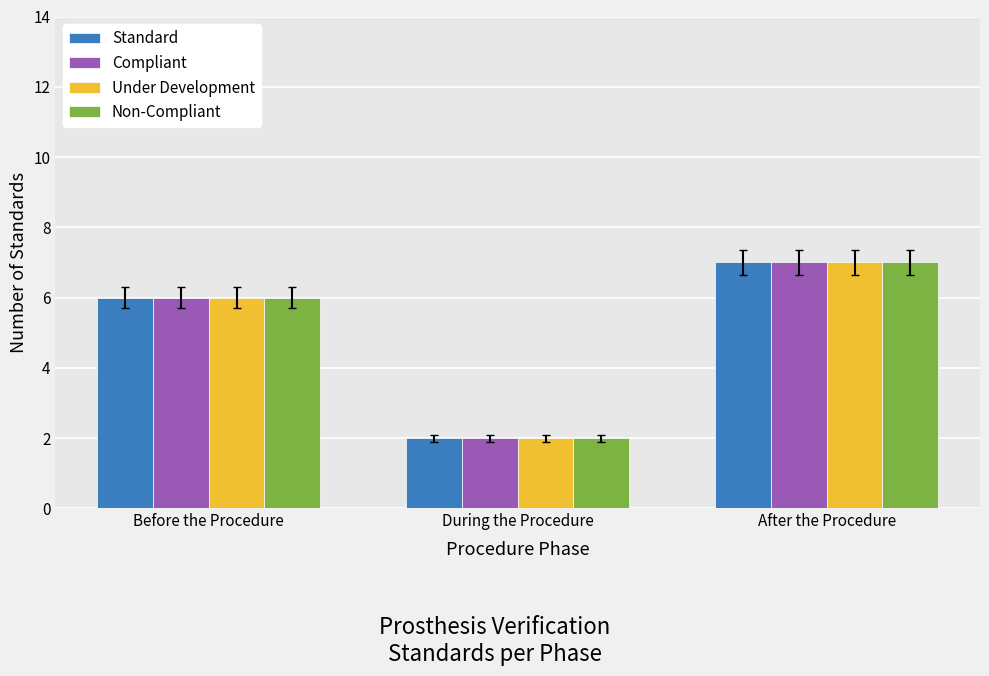

How many groups of bars are there?

3